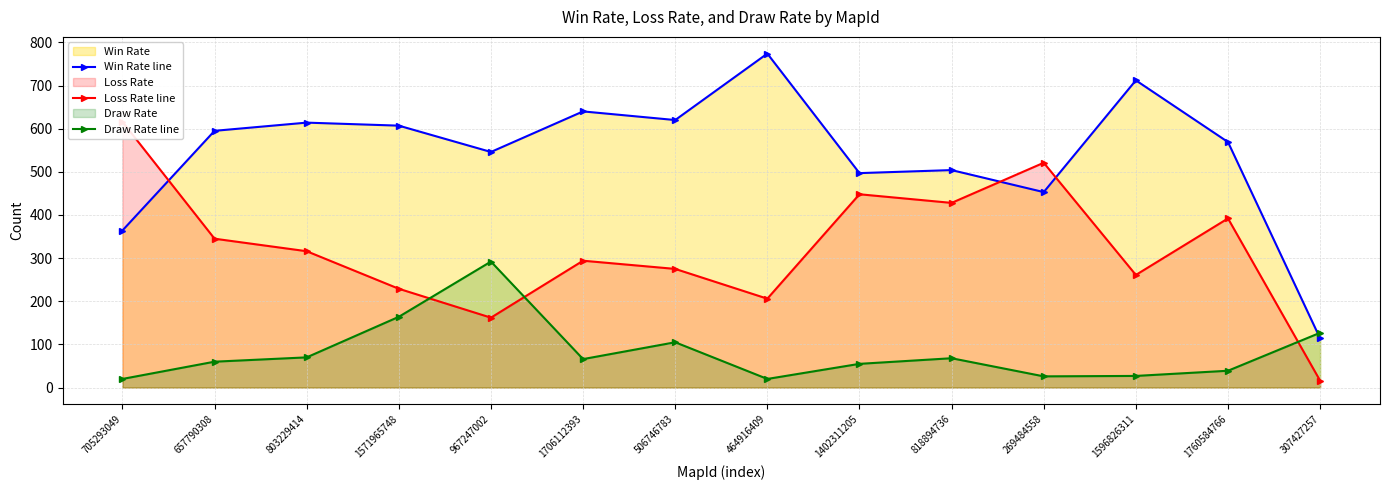

Where does the Loss Rate line series first go above 316?

705293049